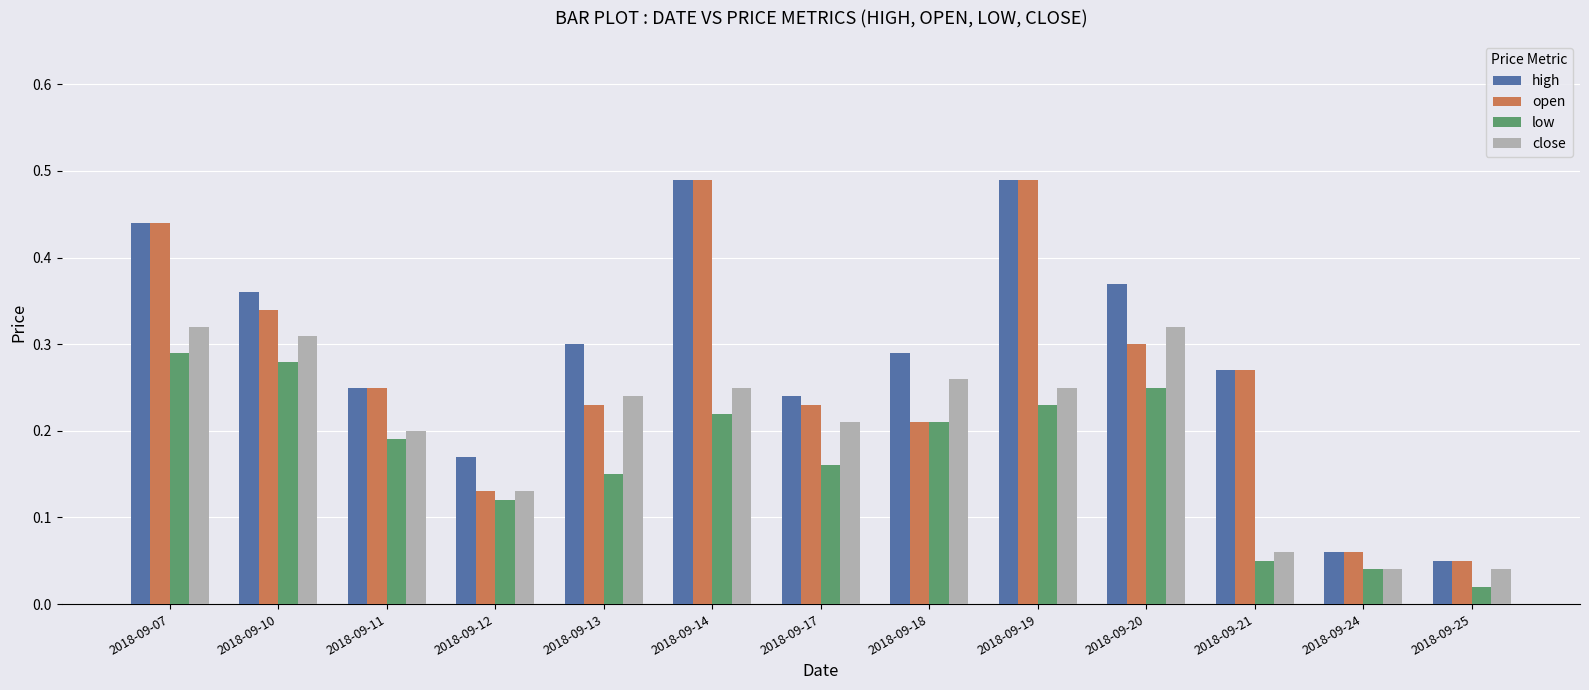

What are all the series names shown in the legend?

high, open, low, close